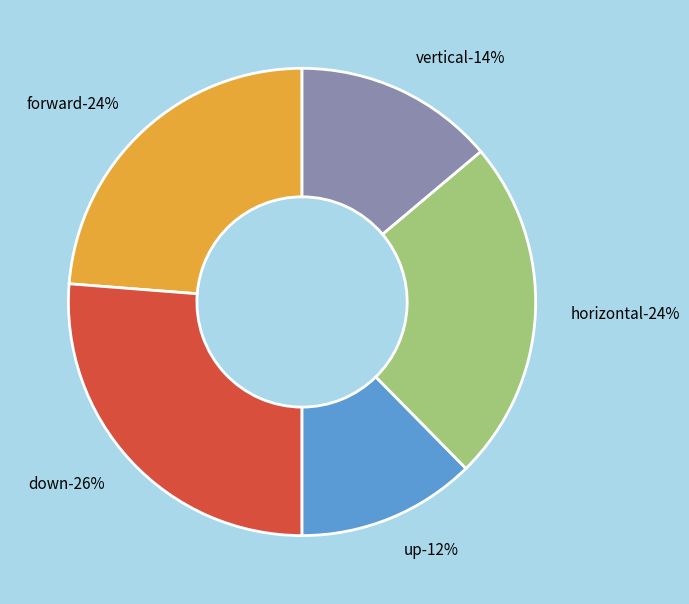

Is there any slice that represents more than half of the pie?

No